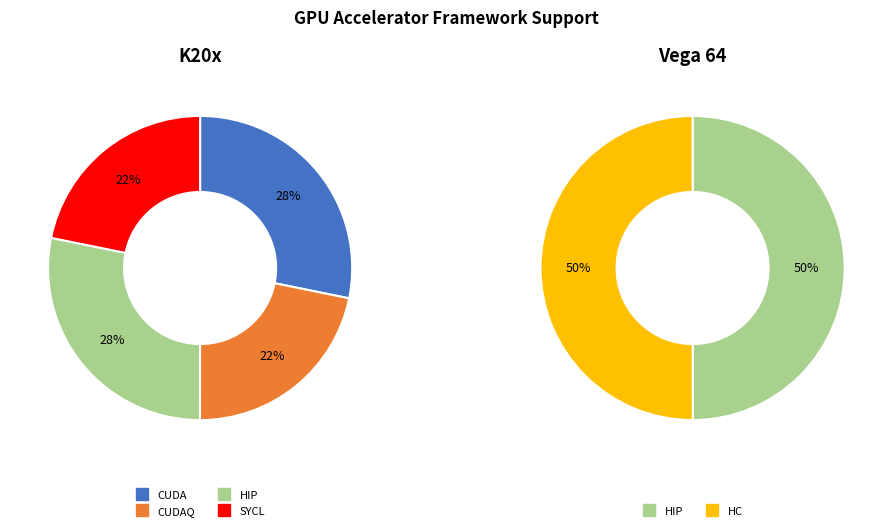

To the nearest percent, what percentage of the pie is K20x?

100%